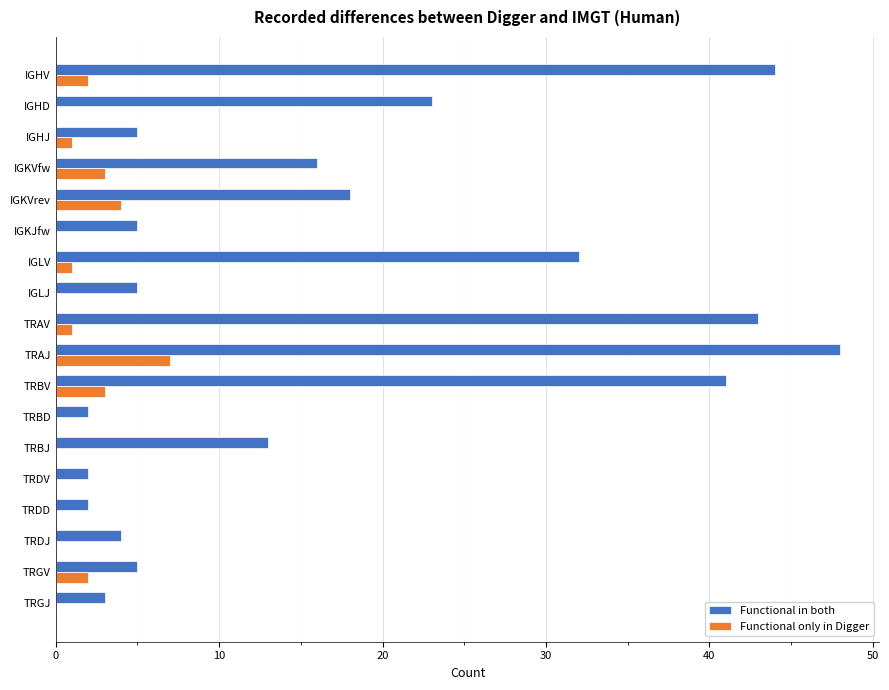

Which series has the largest total across all categories?

Functional in both